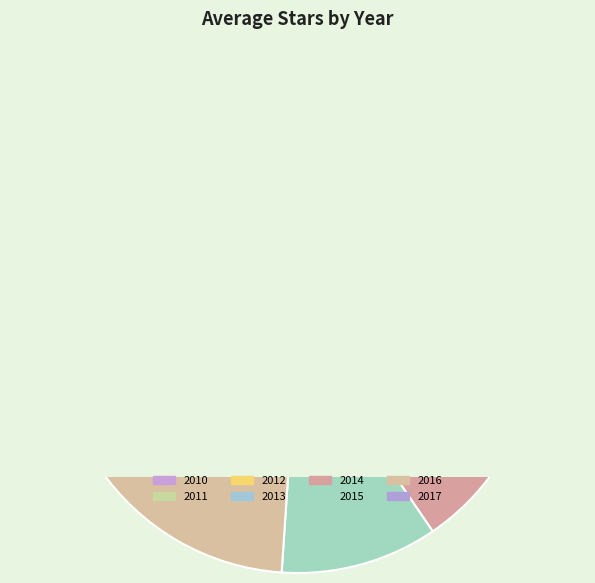

To the nearest percent, what is the combined percentage of 2012 and 2017?

23%